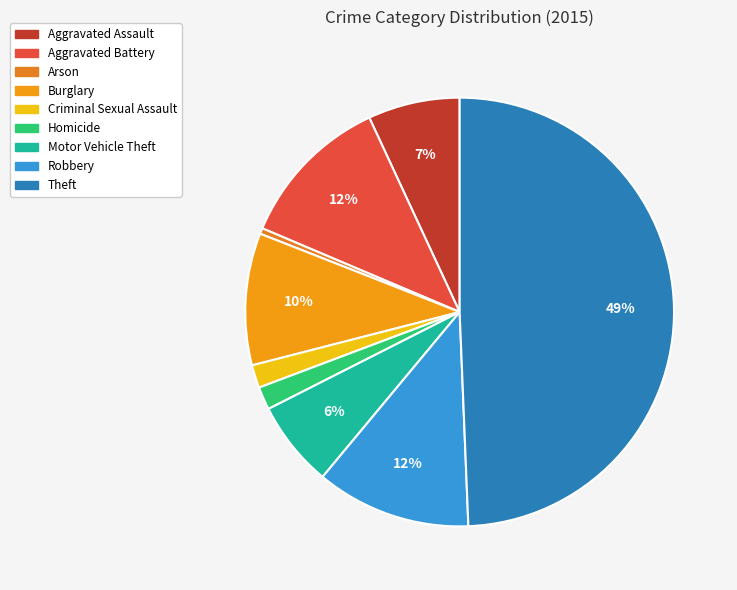

Does Homicide account for over 50% of the chart?

No